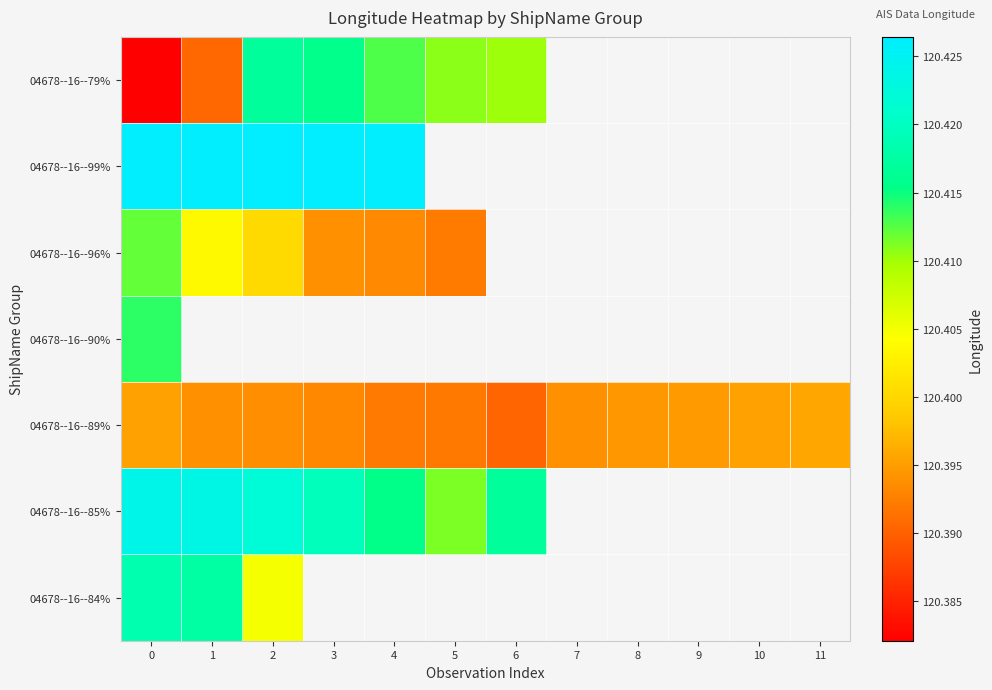

Which series has the largest total across all categories?

04678--16--89%